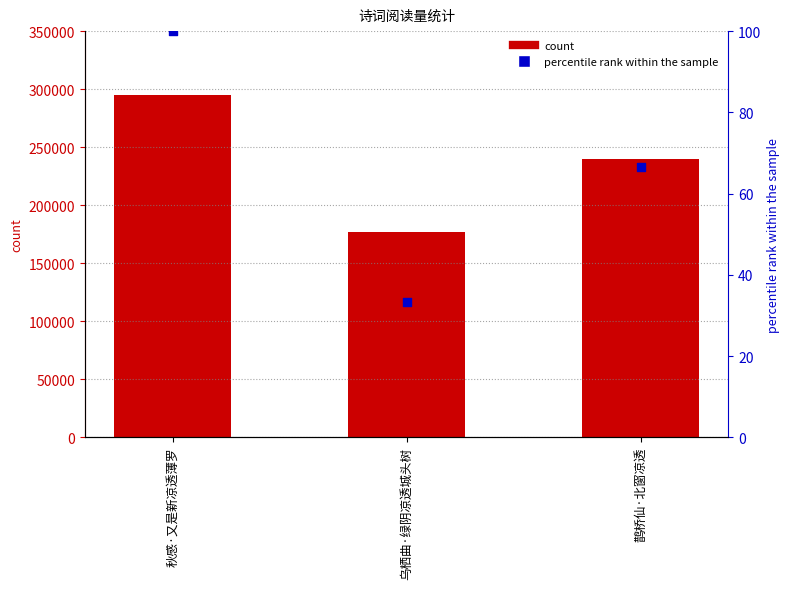

At how many categories does at least one series exceed 100289?

3